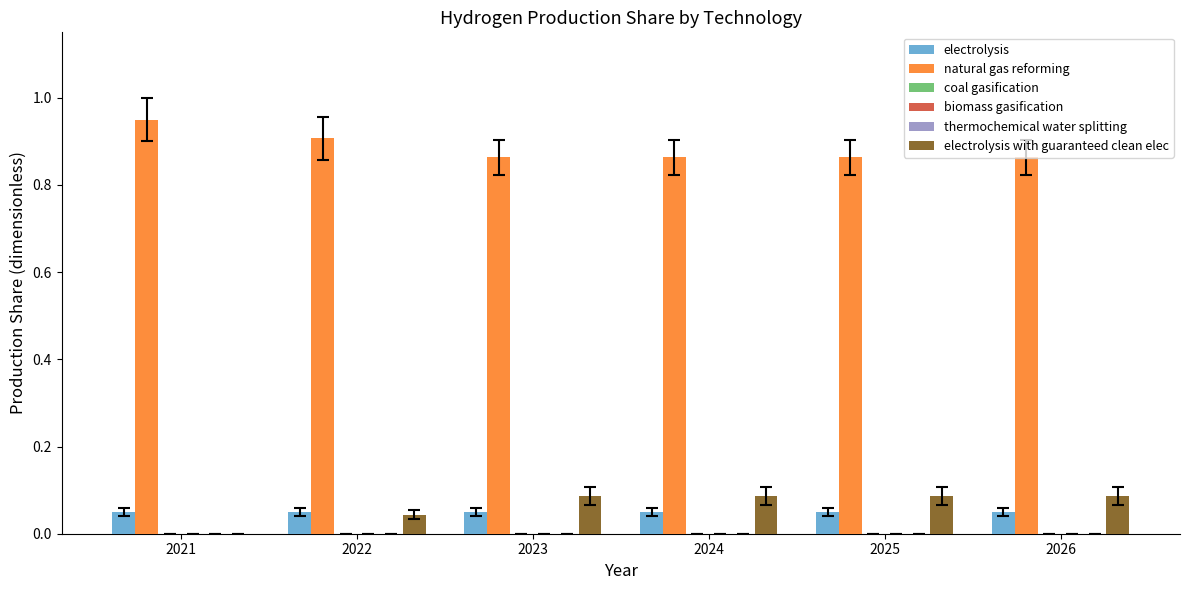

Between 2023 and 2024, which is larger?

2023